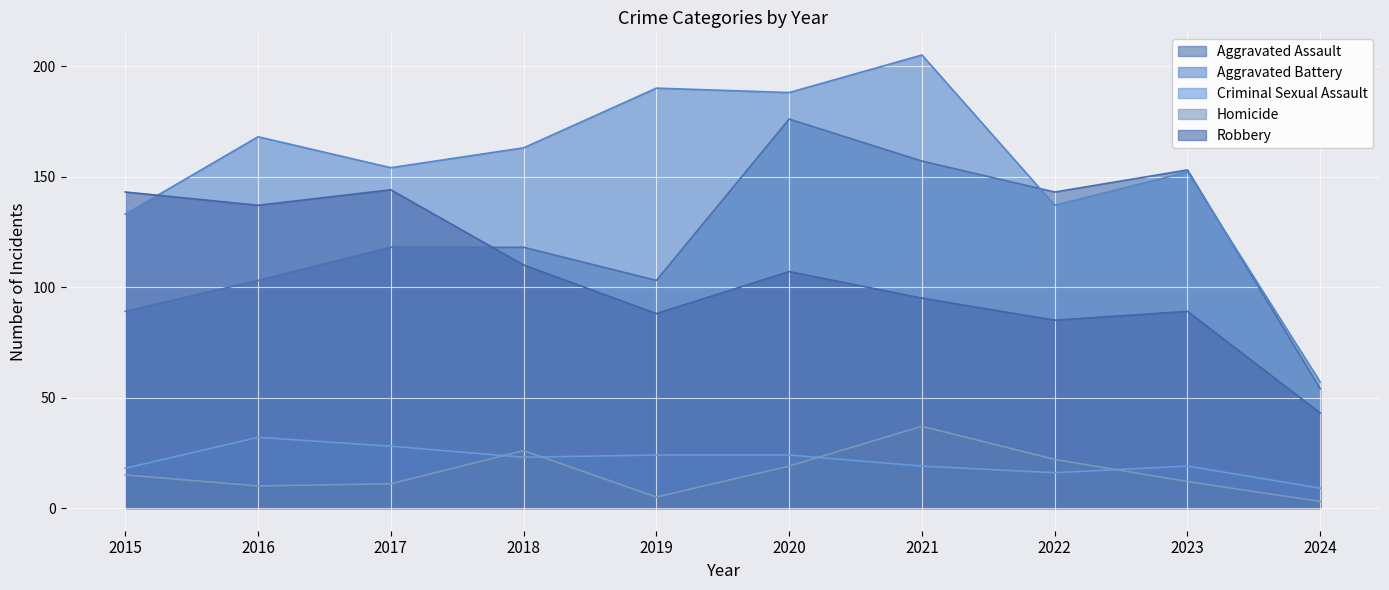

True or false: Aggravated Assault and Homicide cross at least once.

False